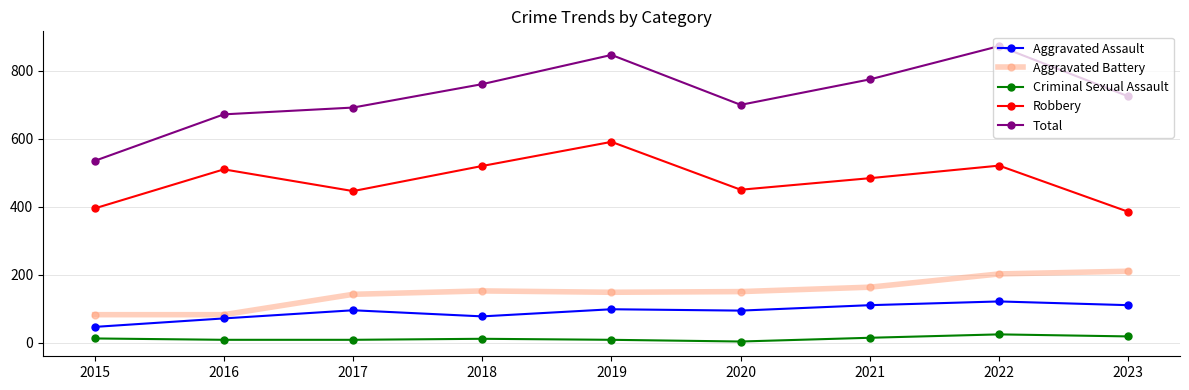

What is the sum of all Aggravated Battery values?

1331